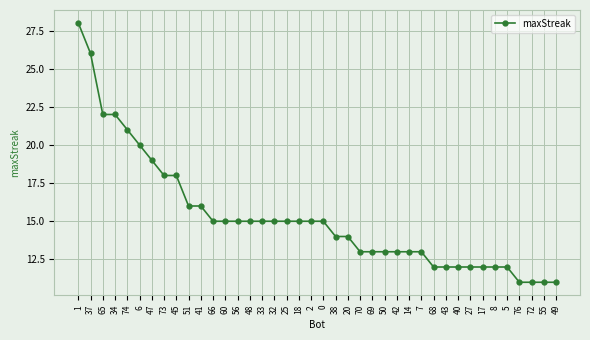

Is it true that the value at 56 is 15?

True